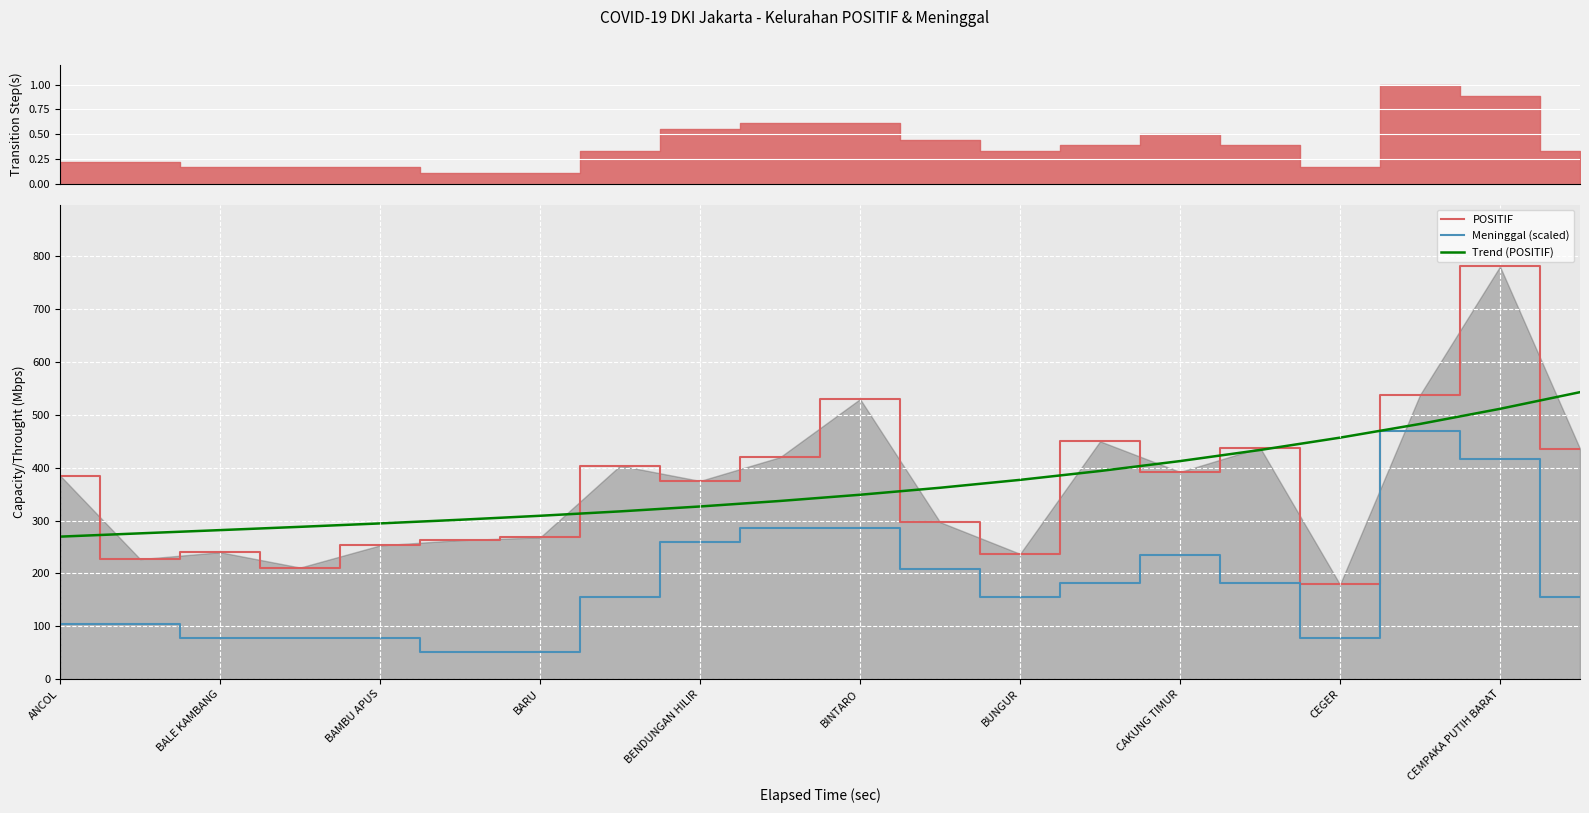

The value of Trend (POSITIF) at BARU is 428.0. True or false?

False